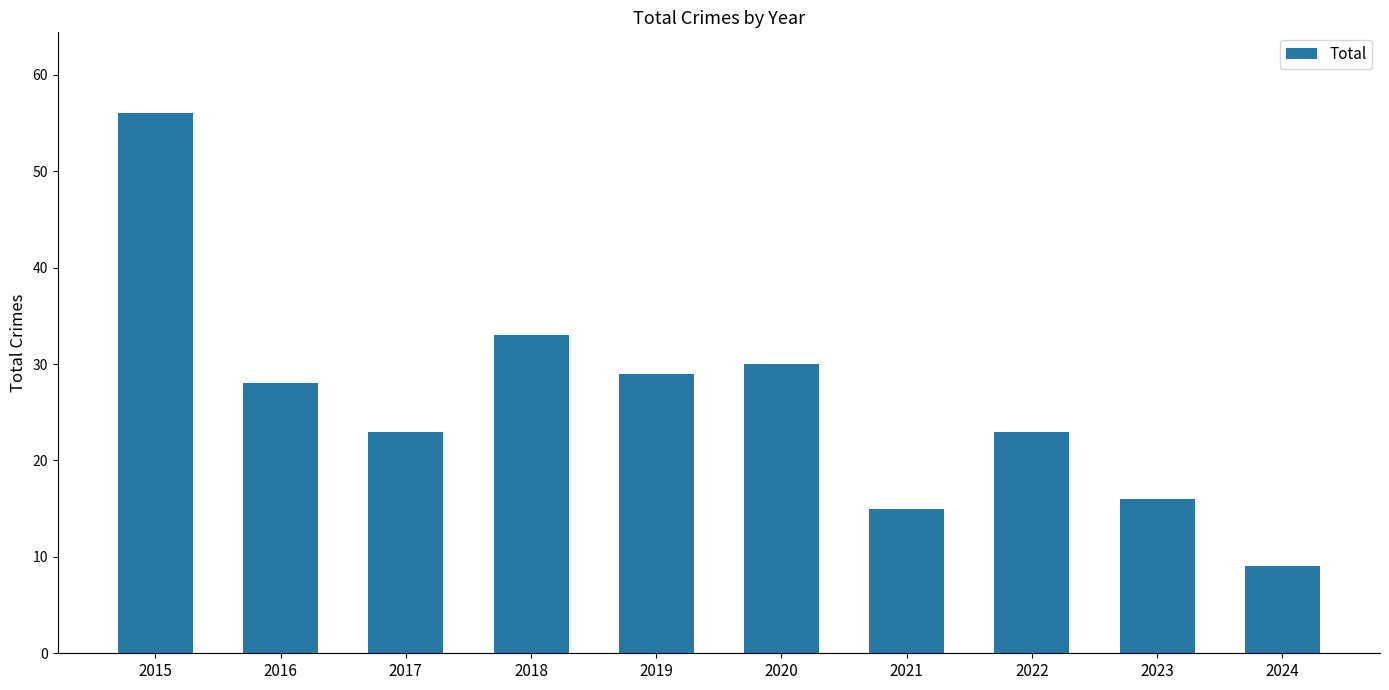

What is the average value?

26